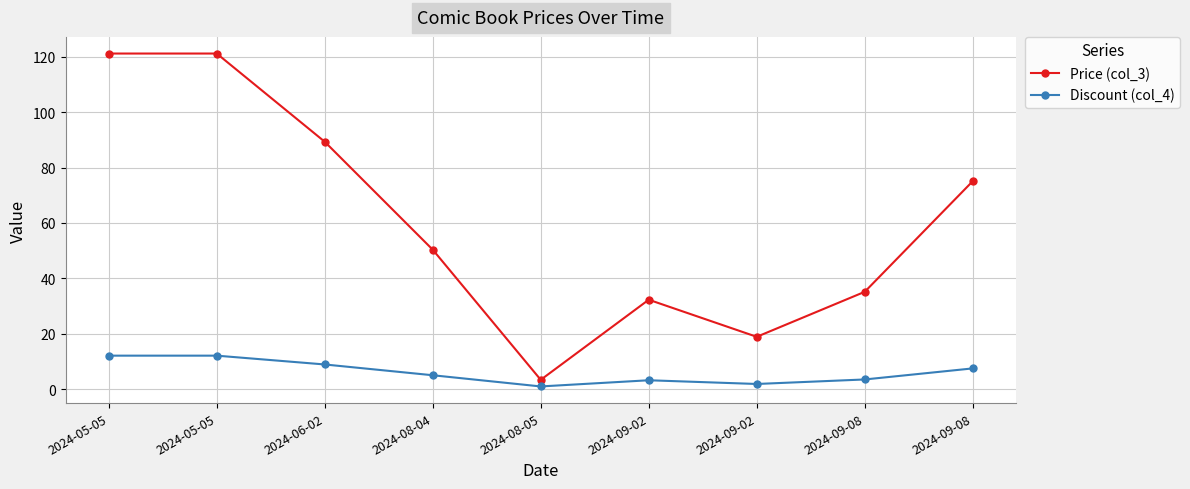

Does the chart have visible grid lines?

Yes